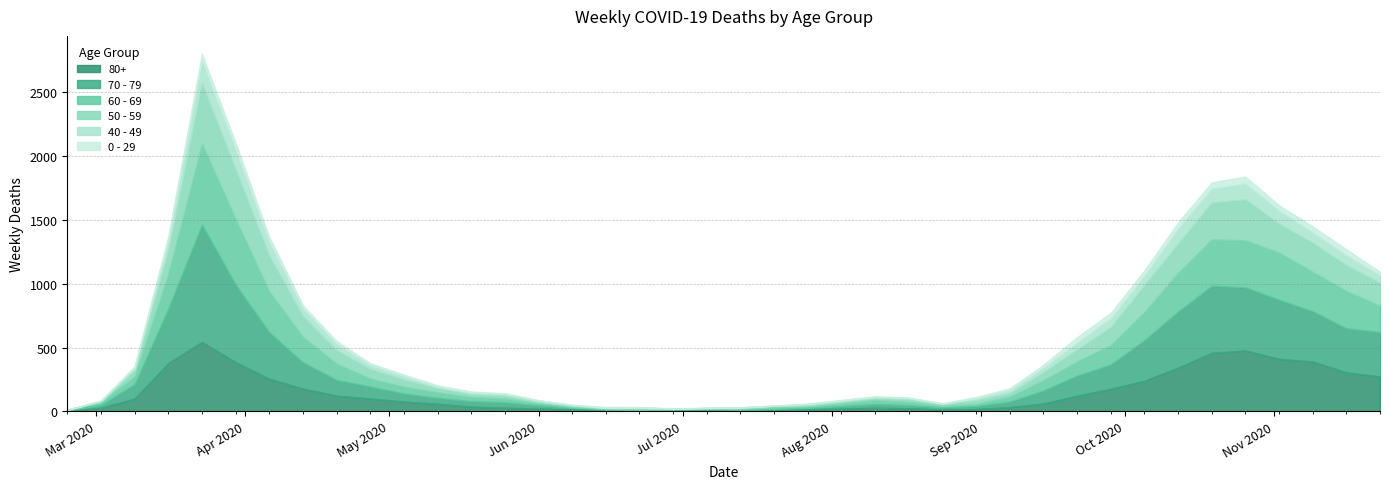

What are all the series names shown in the legend?

80+, 70 - 79, 60 - 69, 50 - 59, 40 - 49, 0 - 29